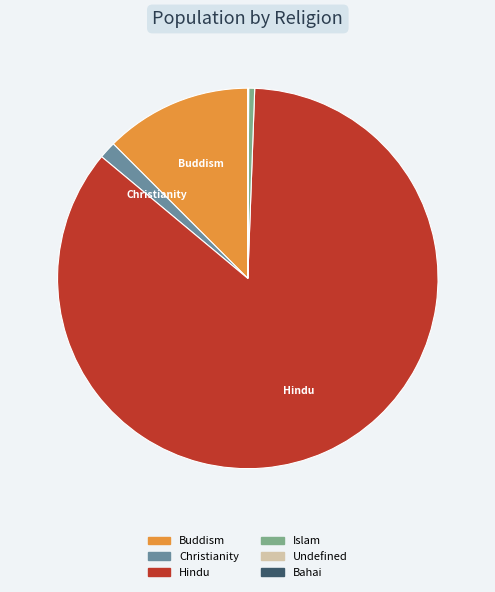

Is it true that Christianity is 1% of the pie?

True